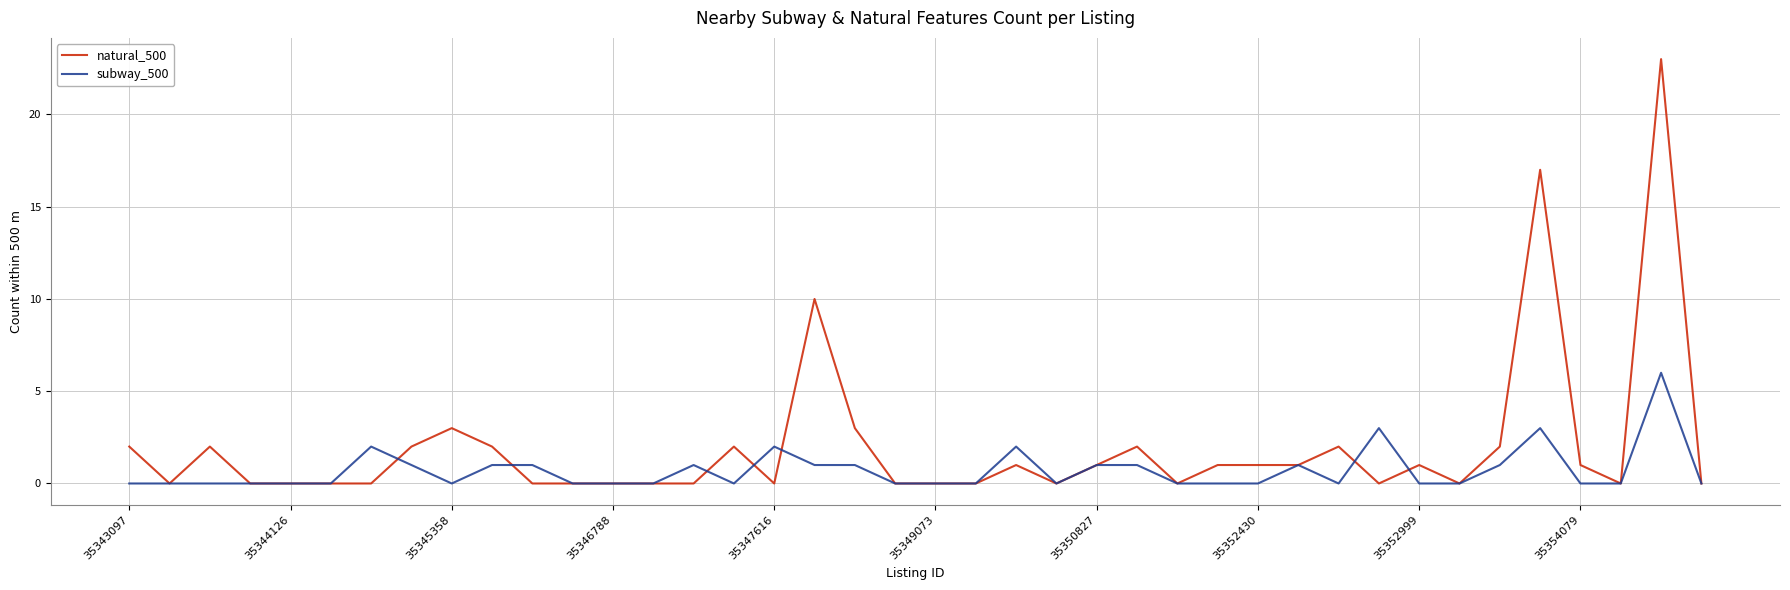

List the series in order of their peak value, highest first.

natural_500, subway_500